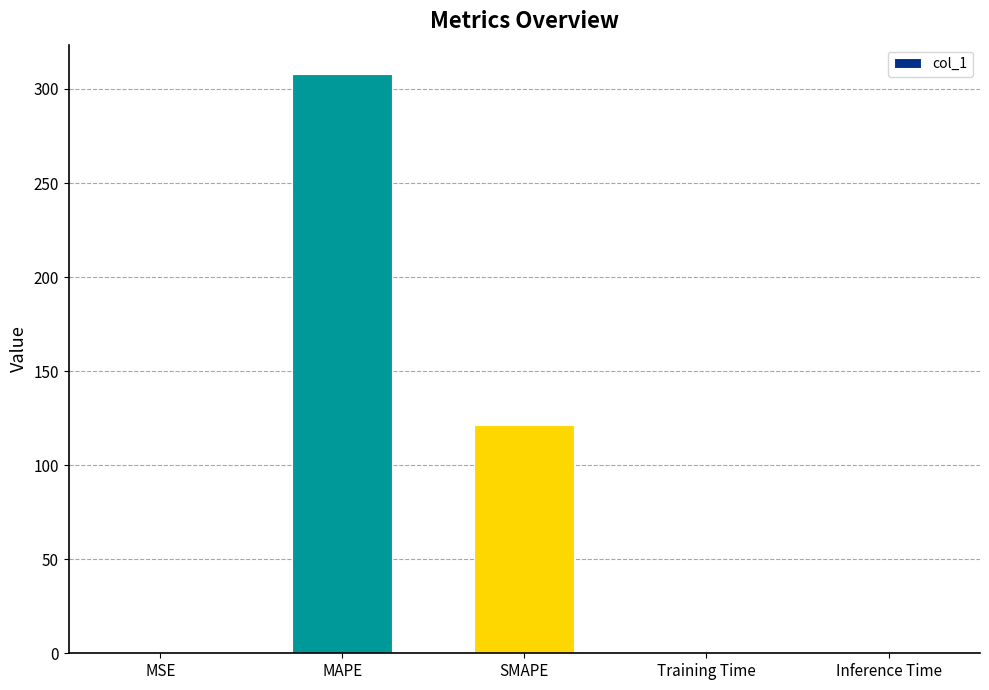

What is the sum of all values?

429.4